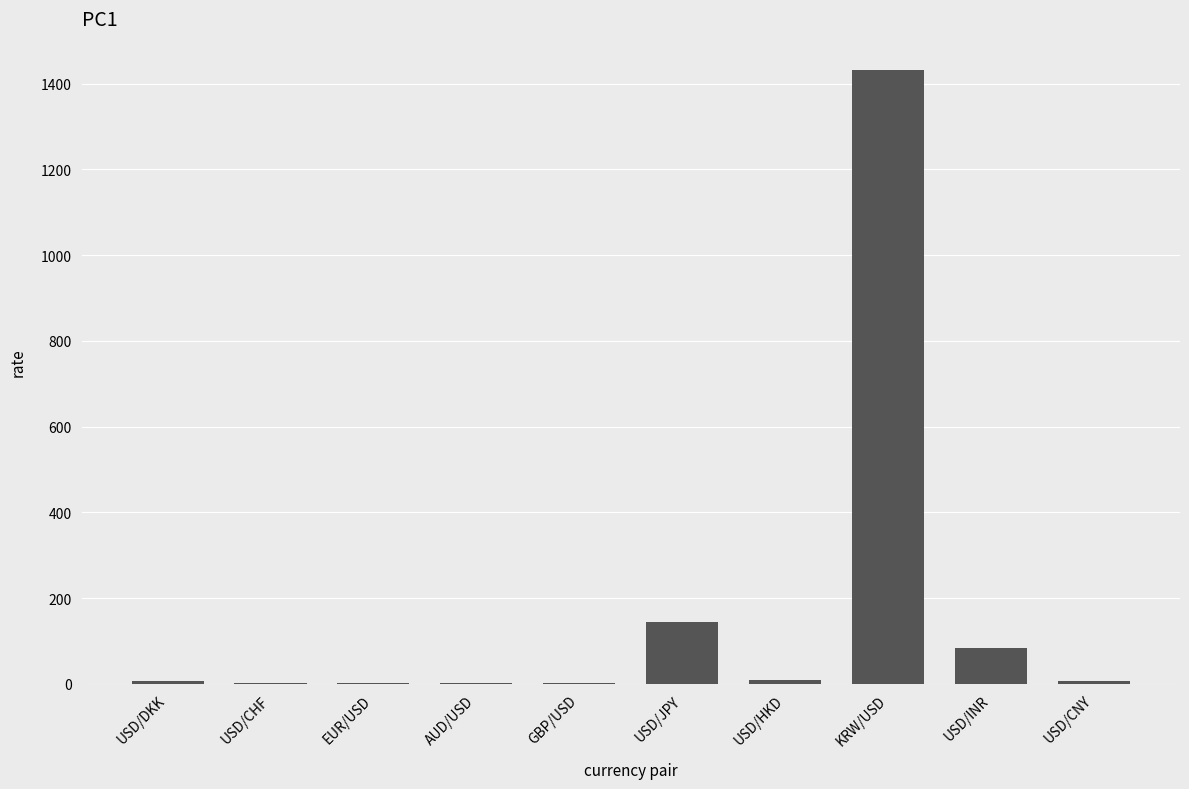

What is the approximate value at USD/DKK?

6.7